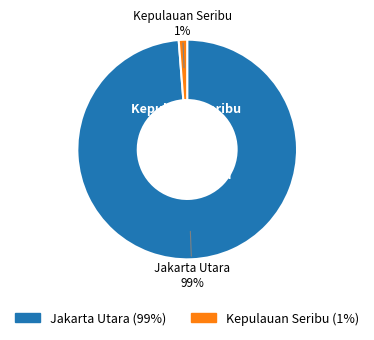

To the nearest percent, what is the combined percentage of Jakarta Utara and Kepulauan Seribu?

100%